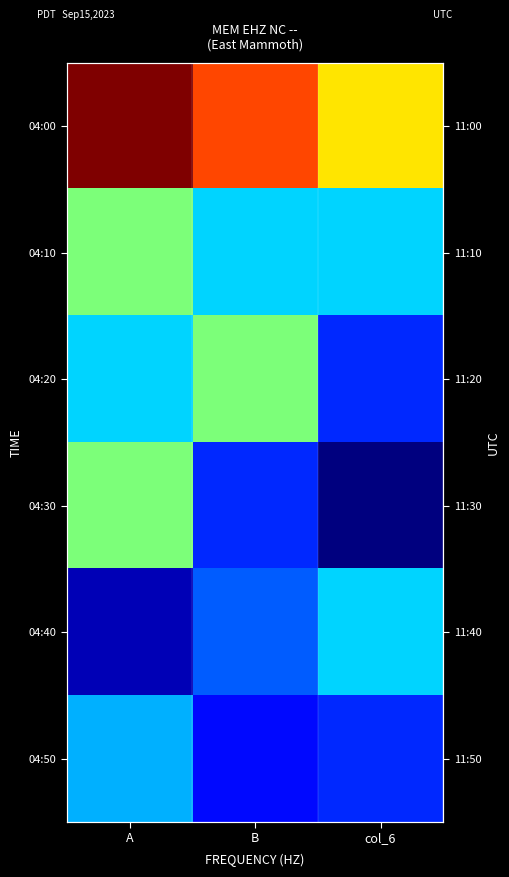

List the series in order of their peak value, highest first.

04:00, 04:10, 04:20, 04:30, 04:40, 04:50